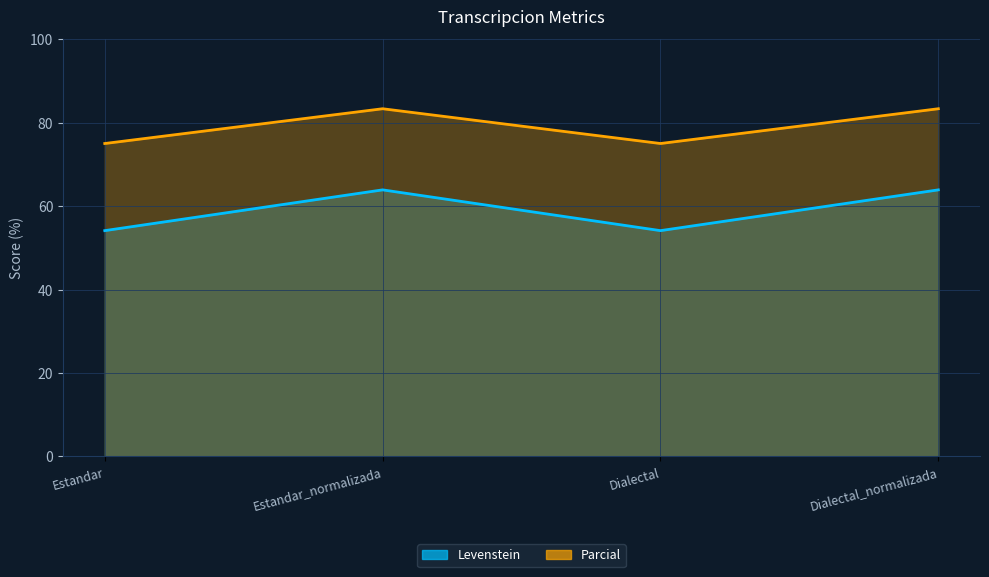

What is the maximum value shown in the chart?

83.3